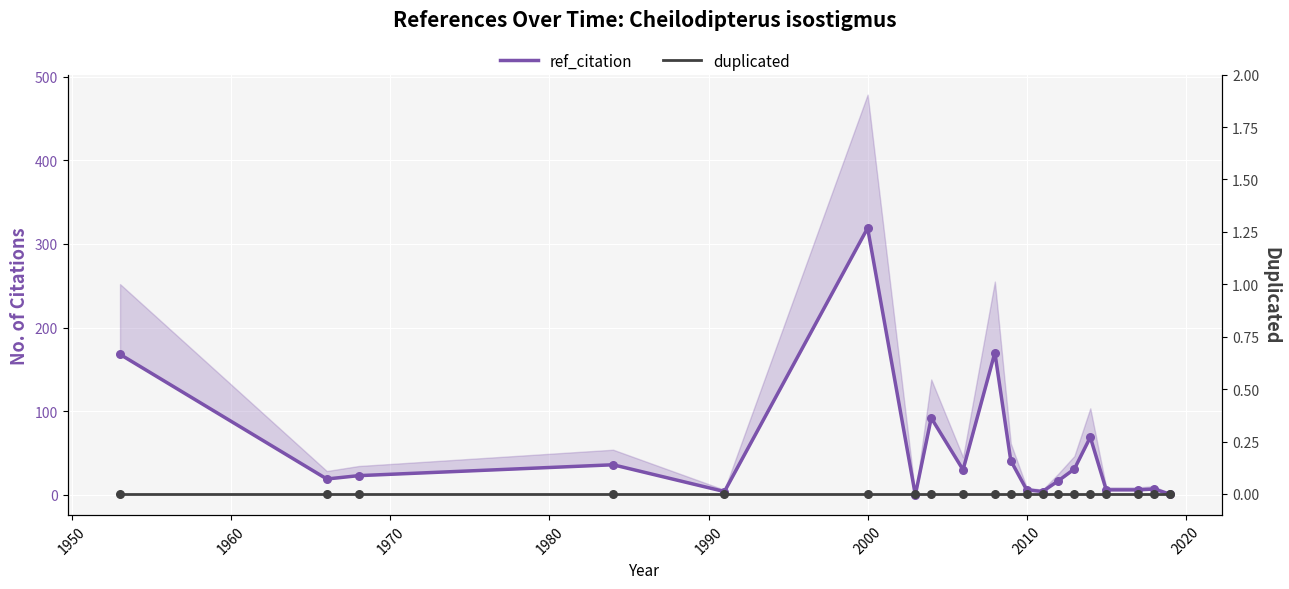

Which series contains the highest Y value?

ref_citation